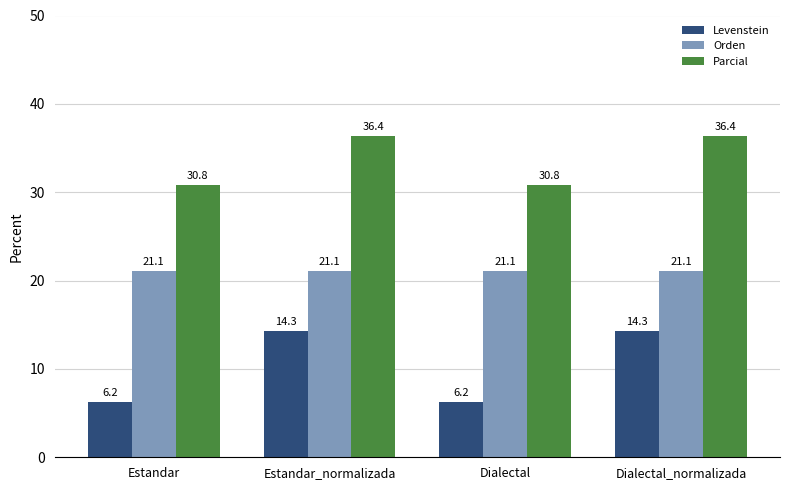

True or false: Levenstein has a value of 20.7 at Estandar_normalizada.

False